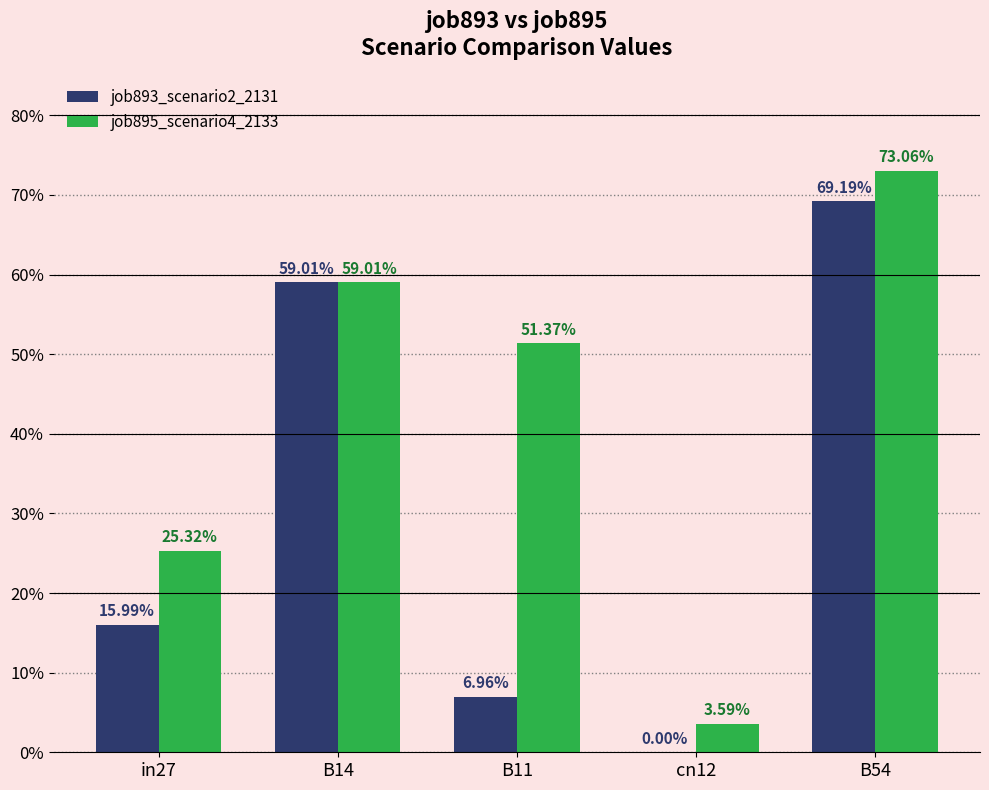

What are all the series names shown in the legend?

job893_scenario2_2131, job895_scenario4_2133